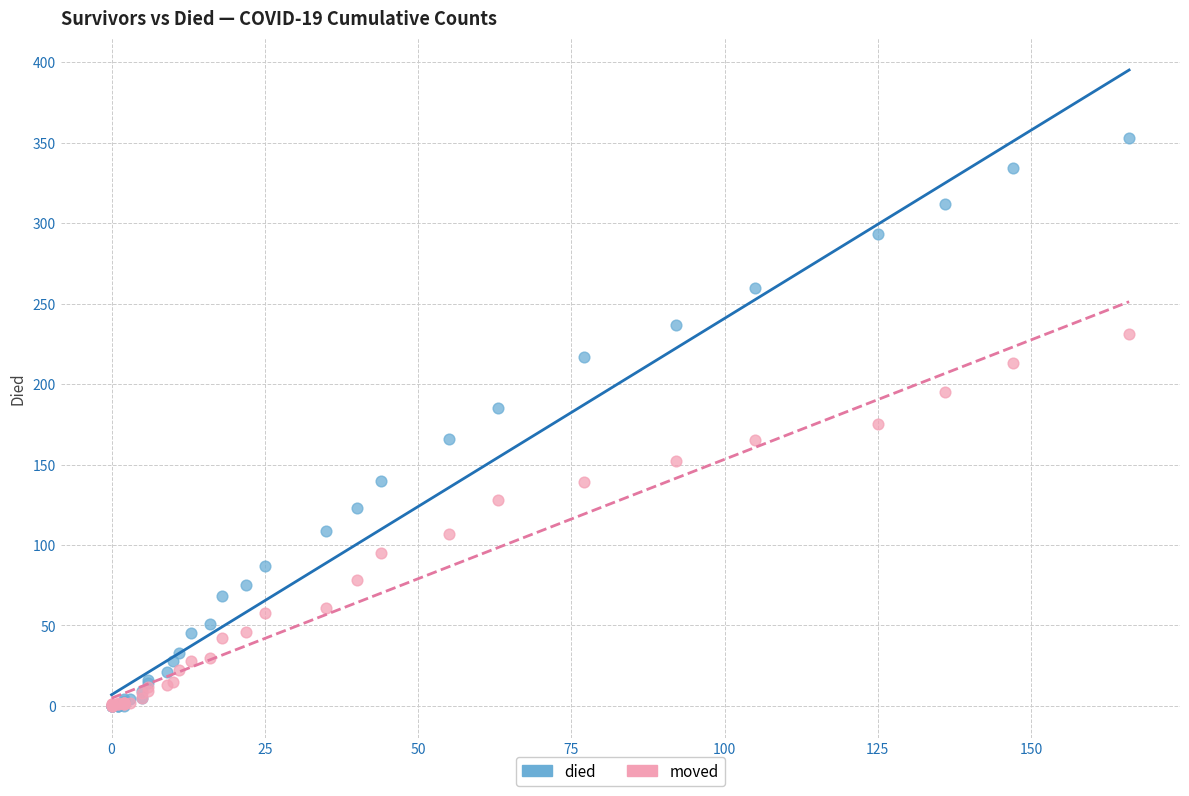

What are all the series names shown in the legend?

died, moved